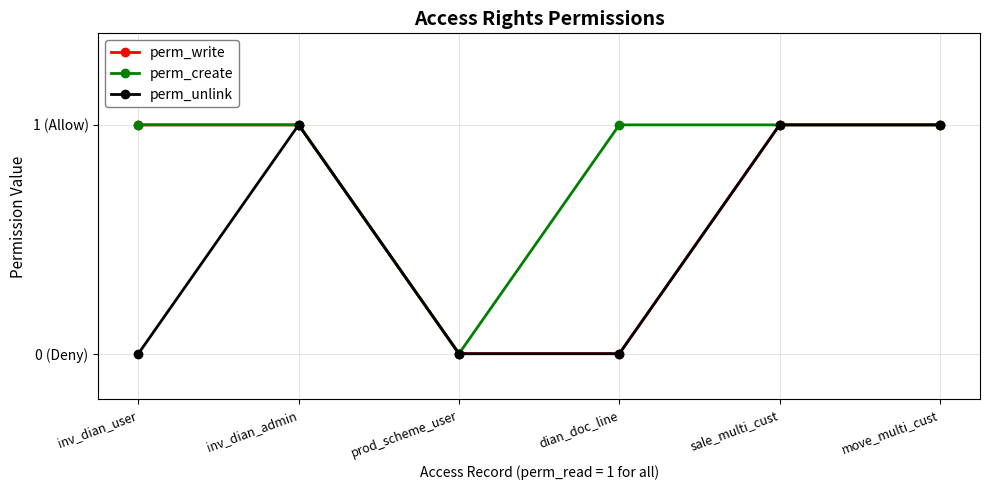

Which series has the widest spread of values?

perm_write